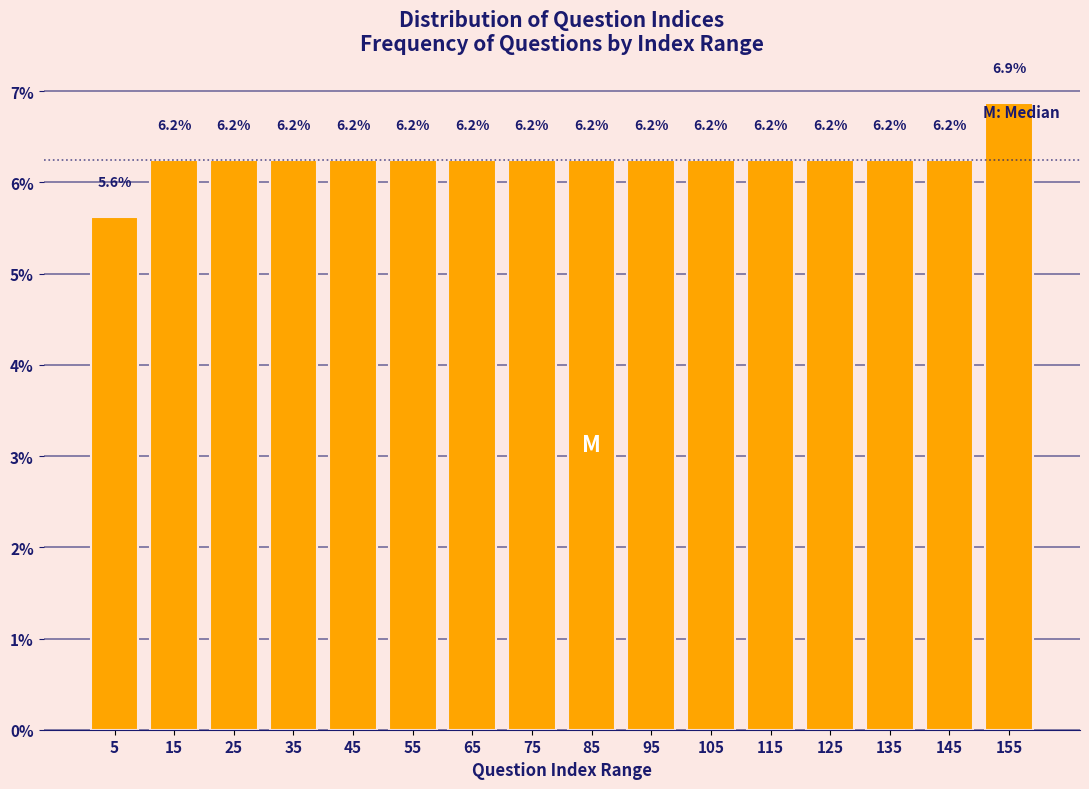

Over which range of the x-axis is the bar tallest?

150 to 160